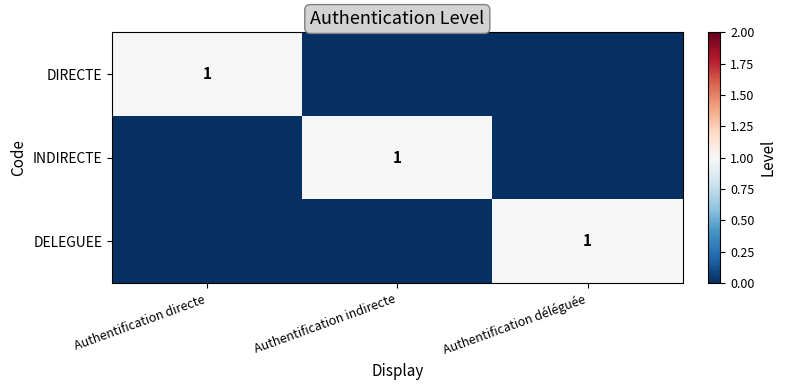

The DIRECTE series shows 1 at Authentification directe. True or false?

True